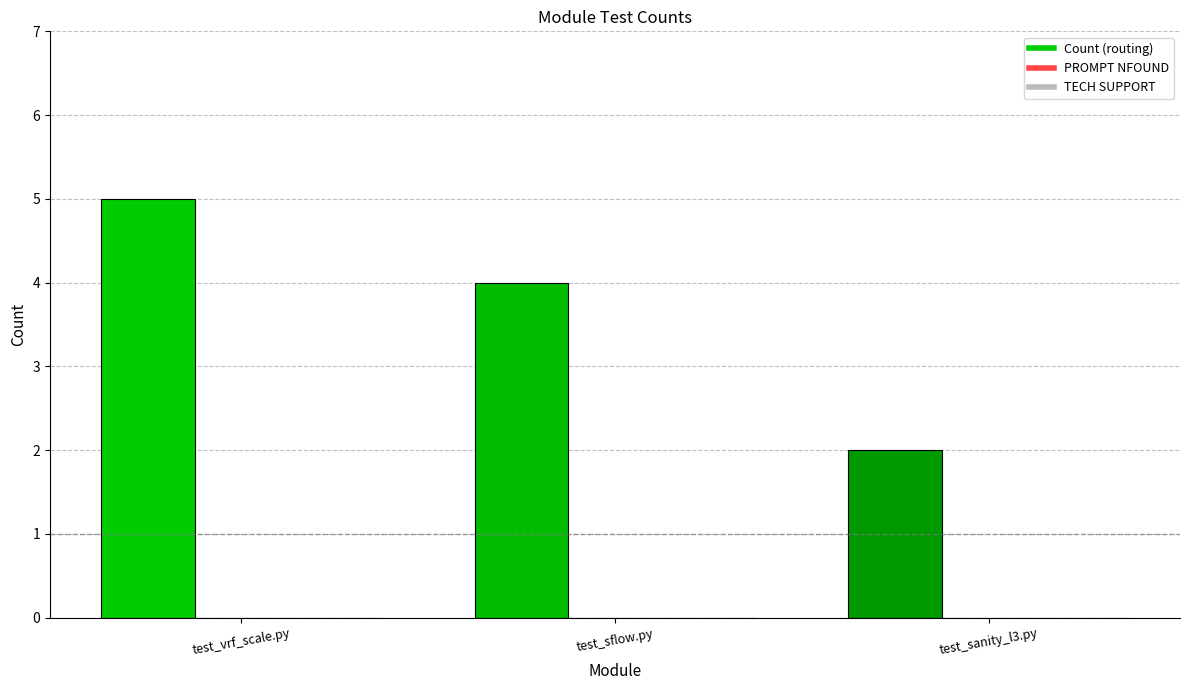

What is the ratio of the value at test_sflow.py to the value at test_sanity_l3.py?

2.0